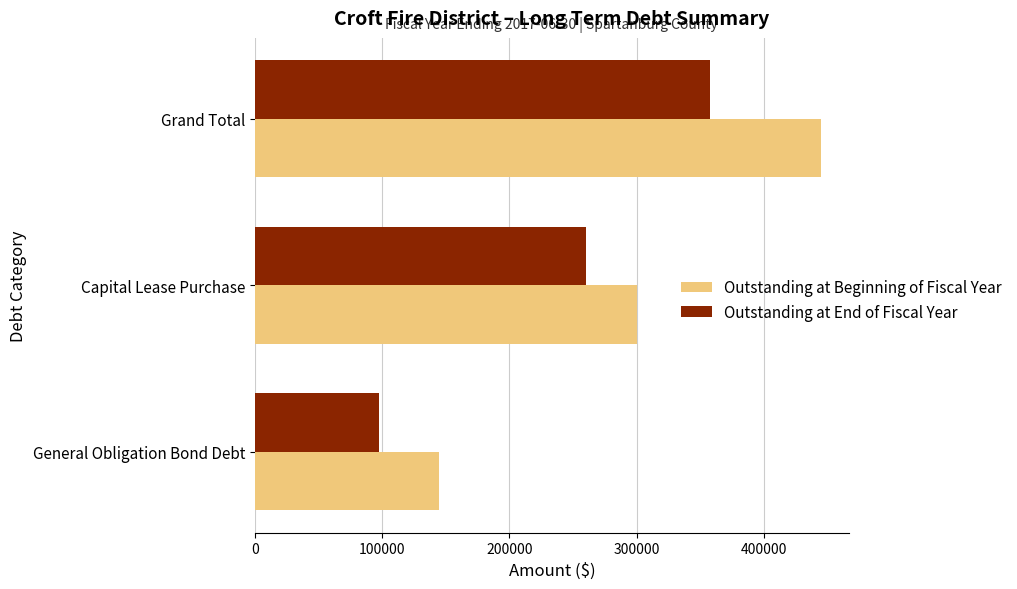

What are all the series names shown in the legend?

Outstanding at Beginning of Fiscal Year, Outstanding at End of Fiscal Year